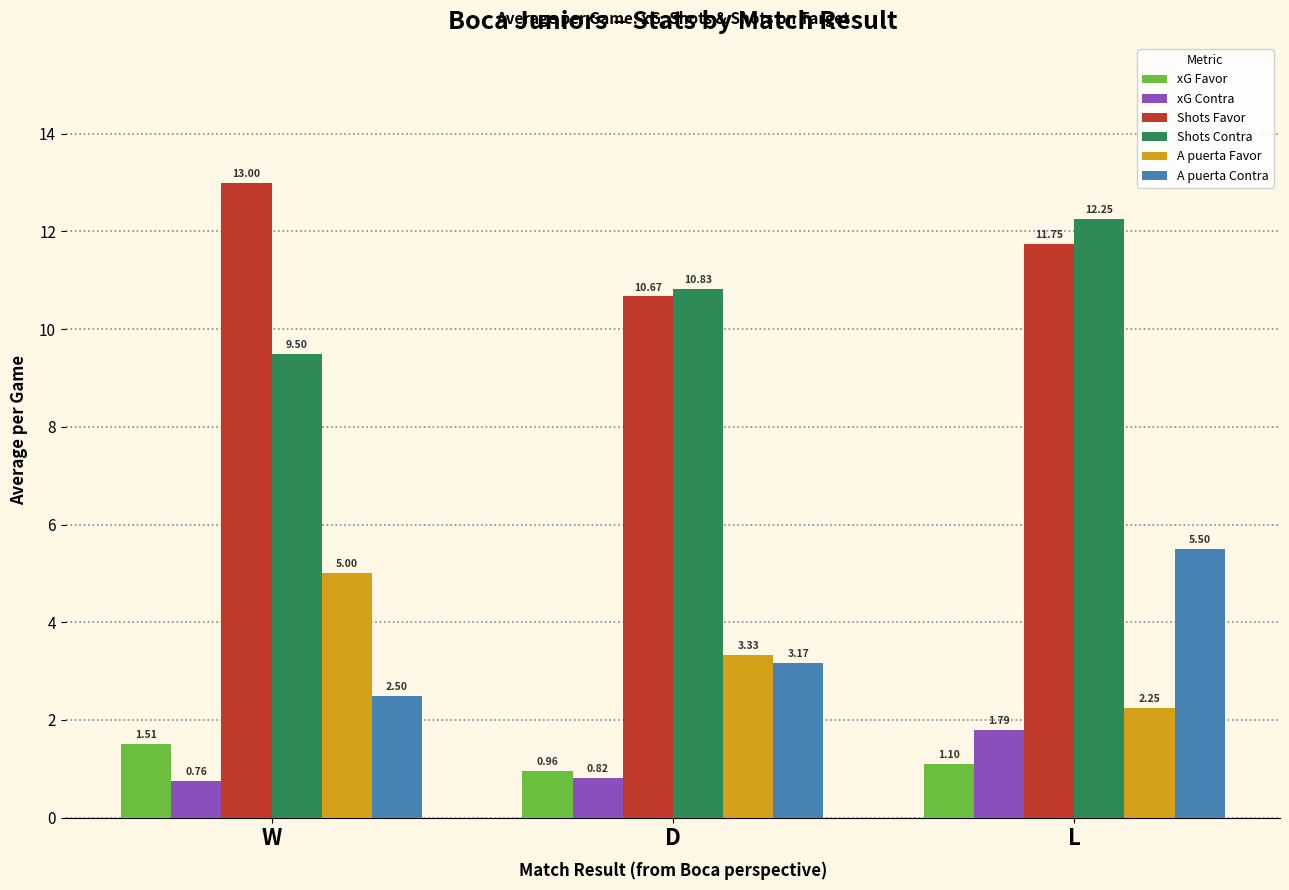

What is the average value of the Shots Contra series?

10.9